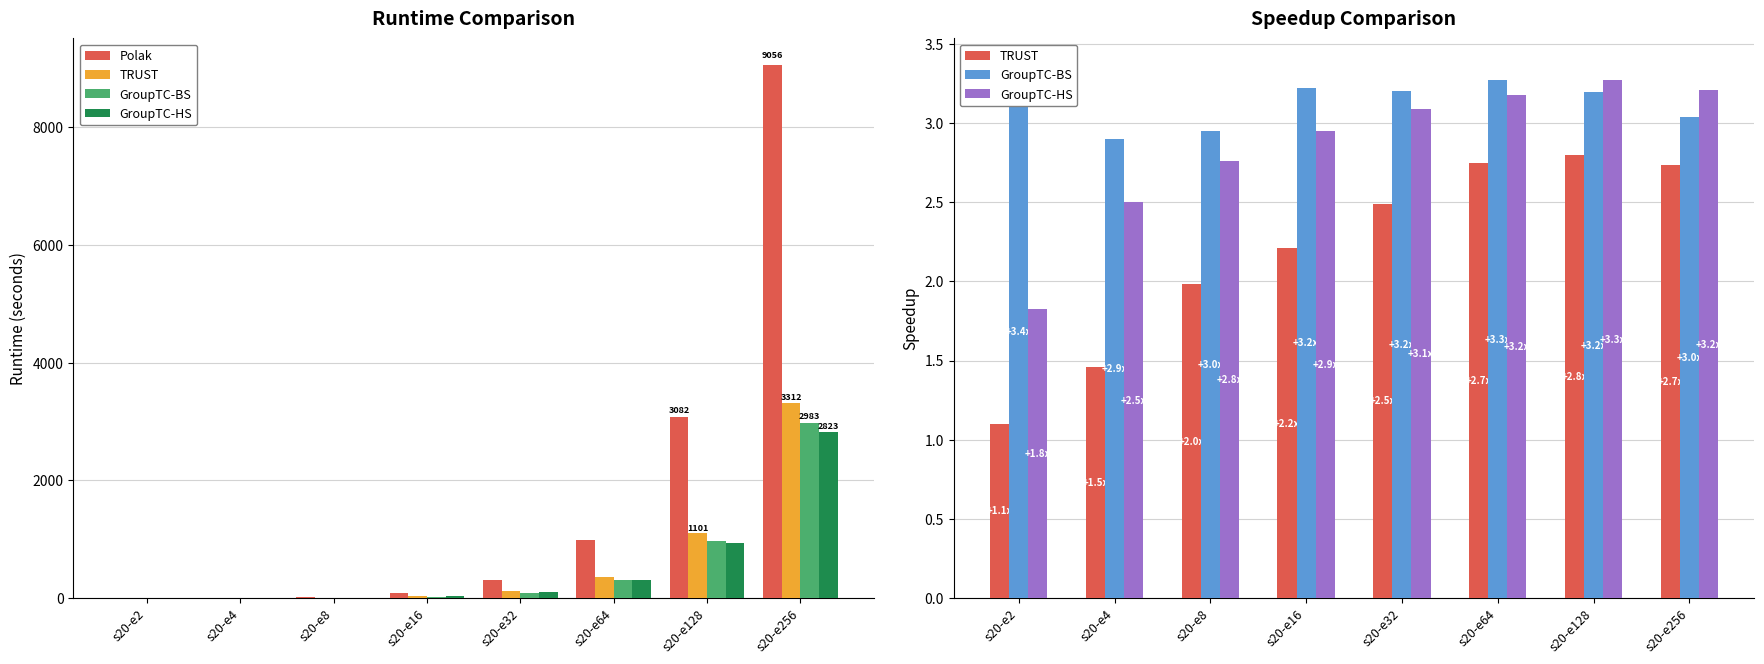

Which label corresponds to the largest value in the chart?

s20-e256